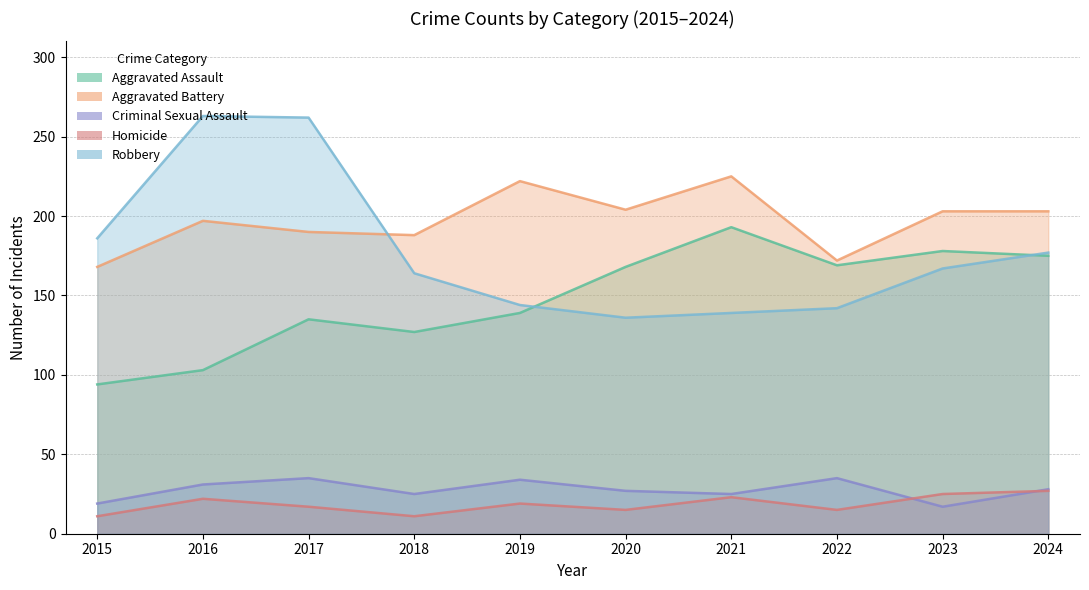

How many lines are shown in the chart?

5